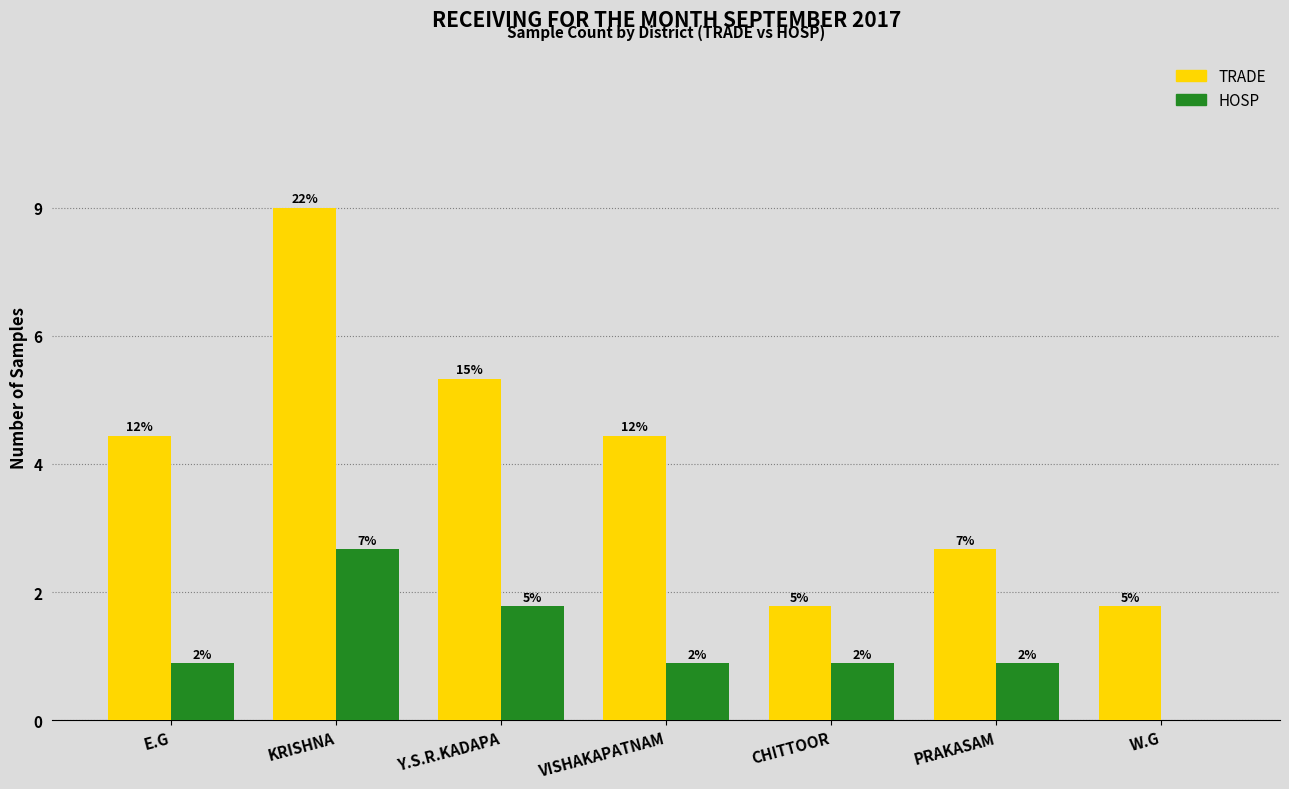

What is the sum of all HOSP values?

9